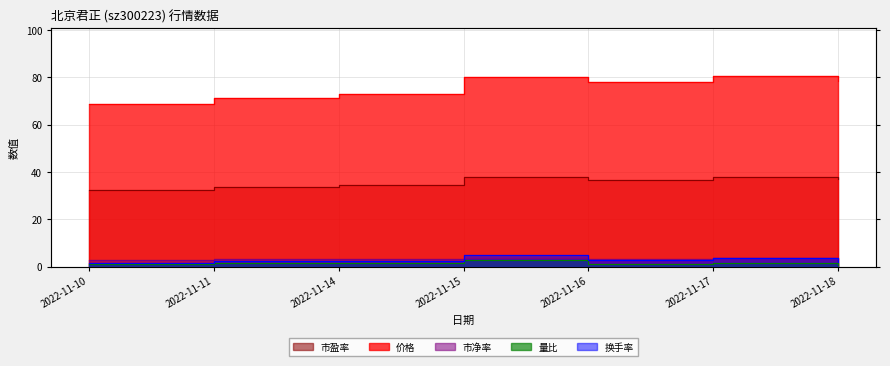

At which label is 量比 closest to 1?

2022-11-10